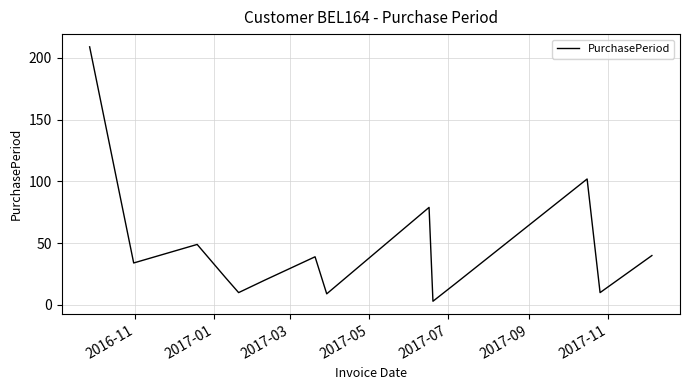

Is this an area chart (filled region under the line)?

No